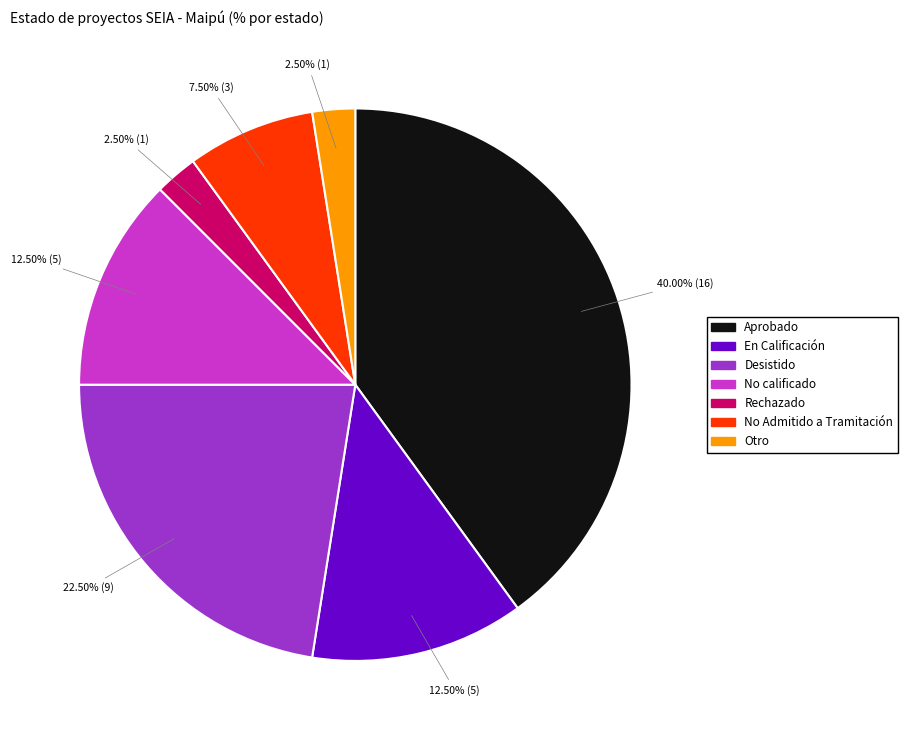

To the nearest percent, what is the average slice percentage?

14%